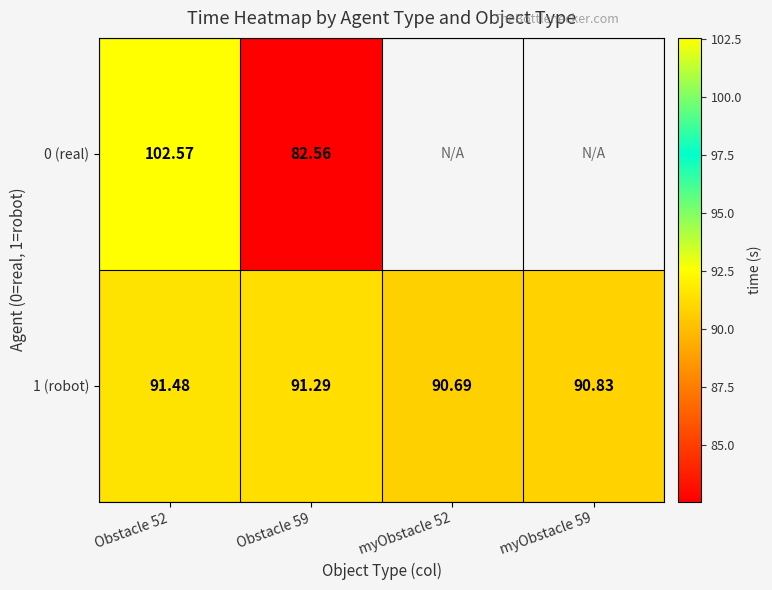

What is the maximum value shown in the chart?

102.6